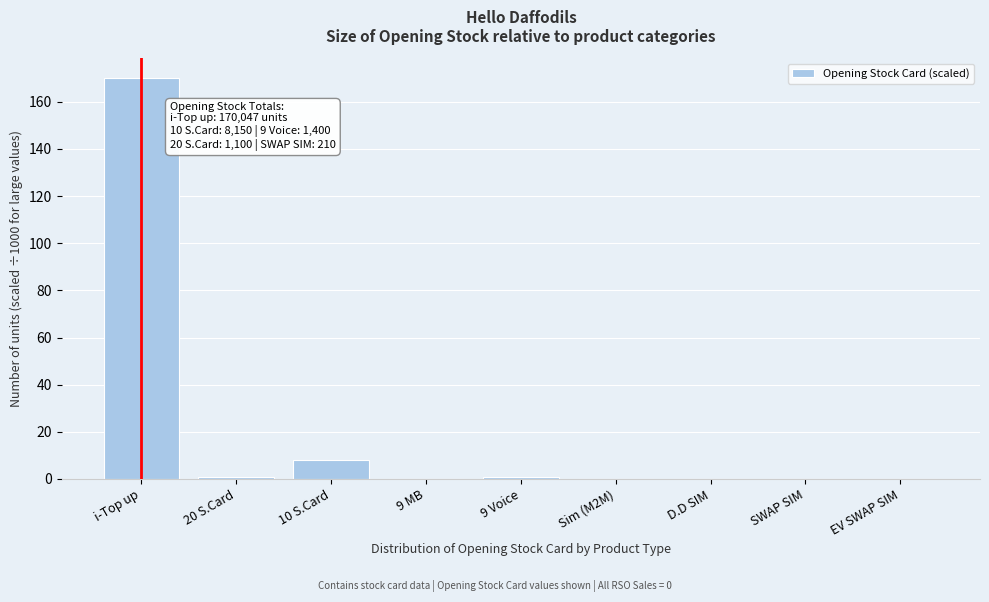

Reading right to left, list all the values displayed in this chart.

EV SWAP SIM=0	SWAP SIM=0	D.D SIM=0	Sim (M2M)=0	9 Voice=1	9 MB=0	10 S.Card=8	20 S.Card=1	i-Top up=170